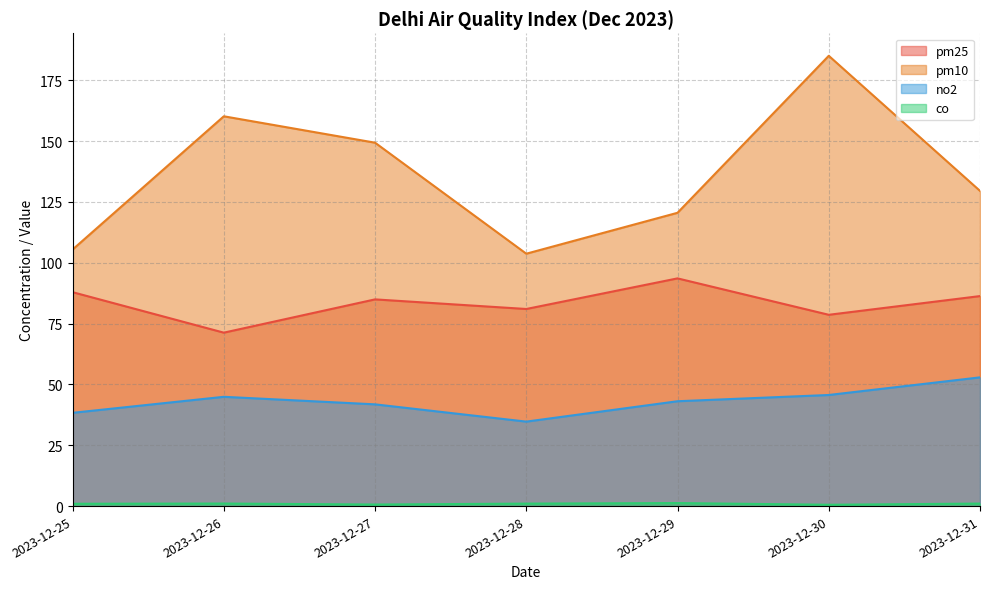

Rank the series by their average value, from highest to lowest.

pm10, pm25, no2, co